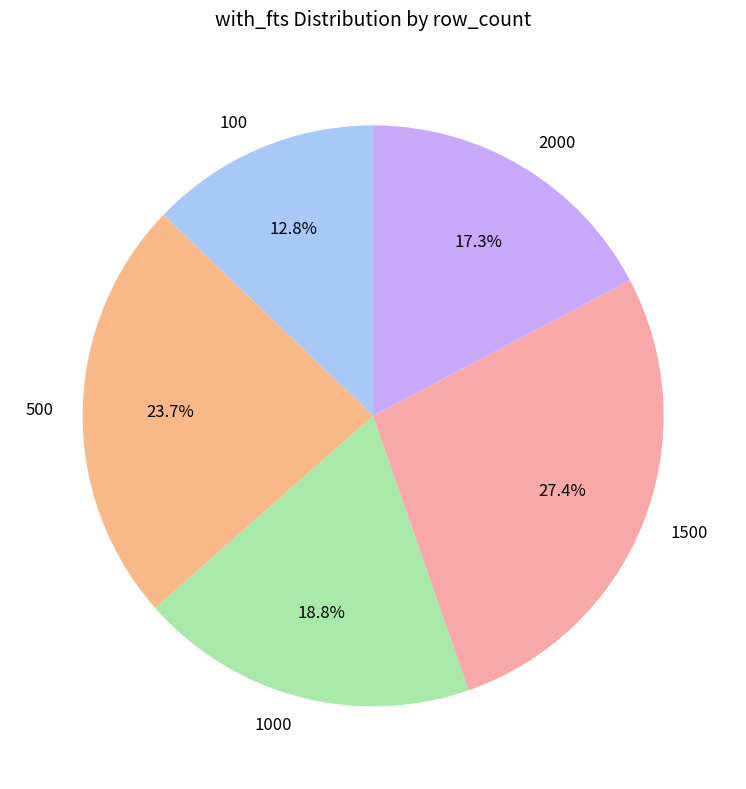

What is the total percentage of 100 and 500?

36.5%